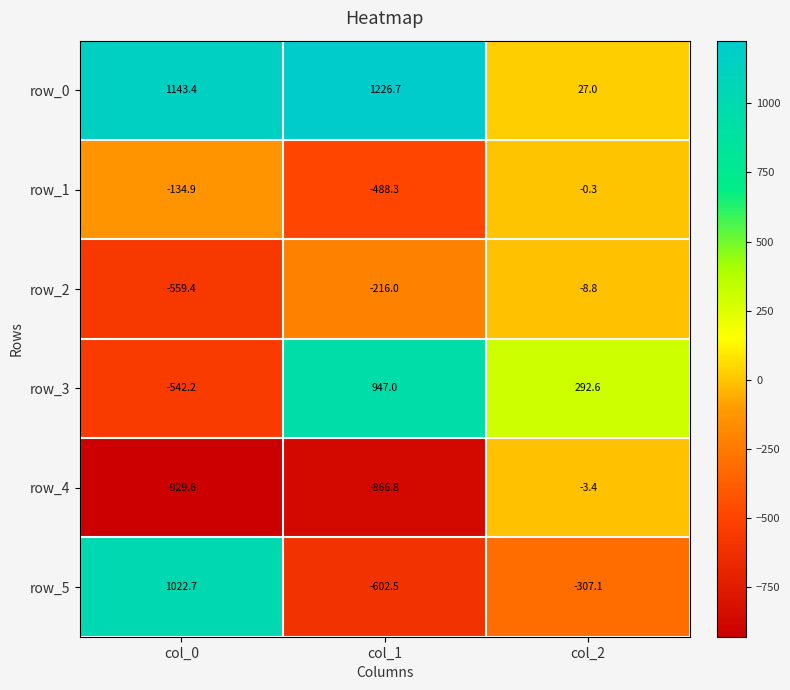

What is the highest value of the row_0 series?

1226.7